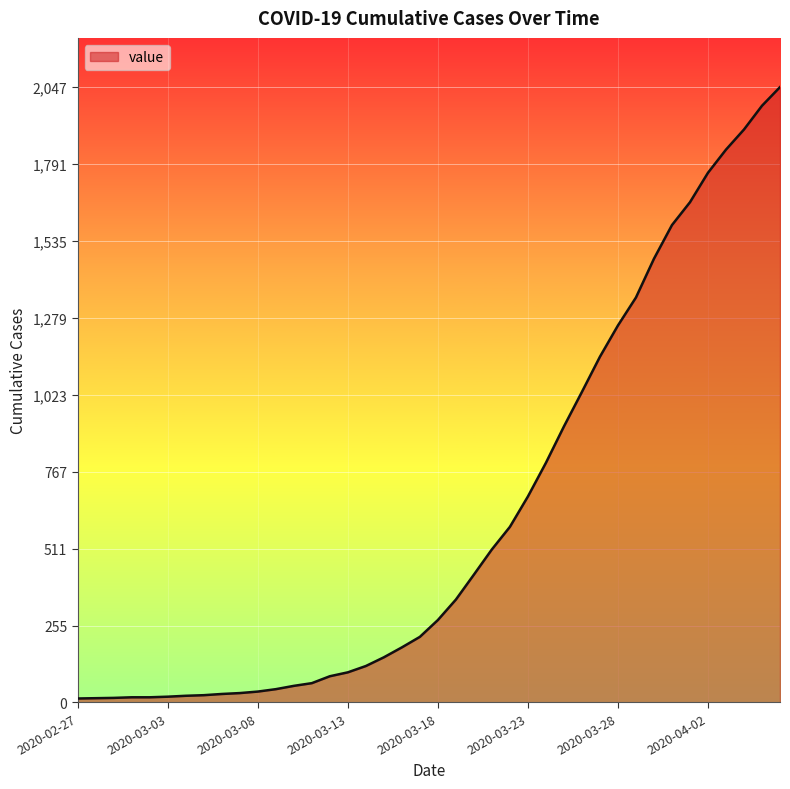

What is the difference between the maximum and minimum values?

2034